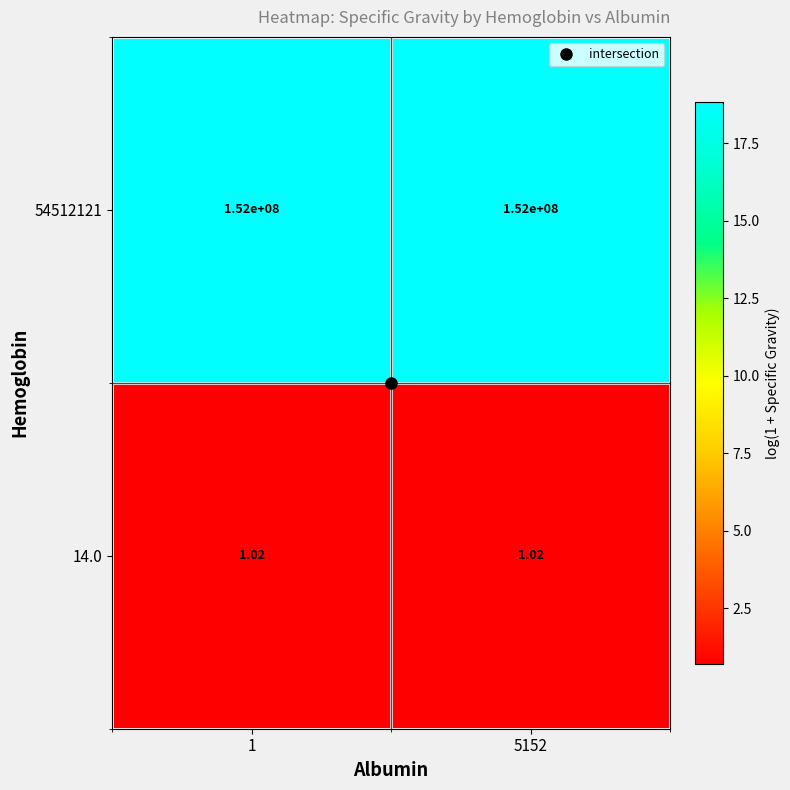

Is the value of 14.0 at 1 greater than the value of 54512121 at 5152?

No